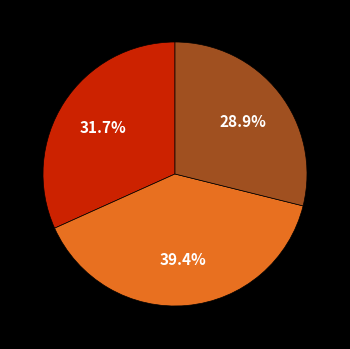

Is there any slice that represents more than half of the pie?

No